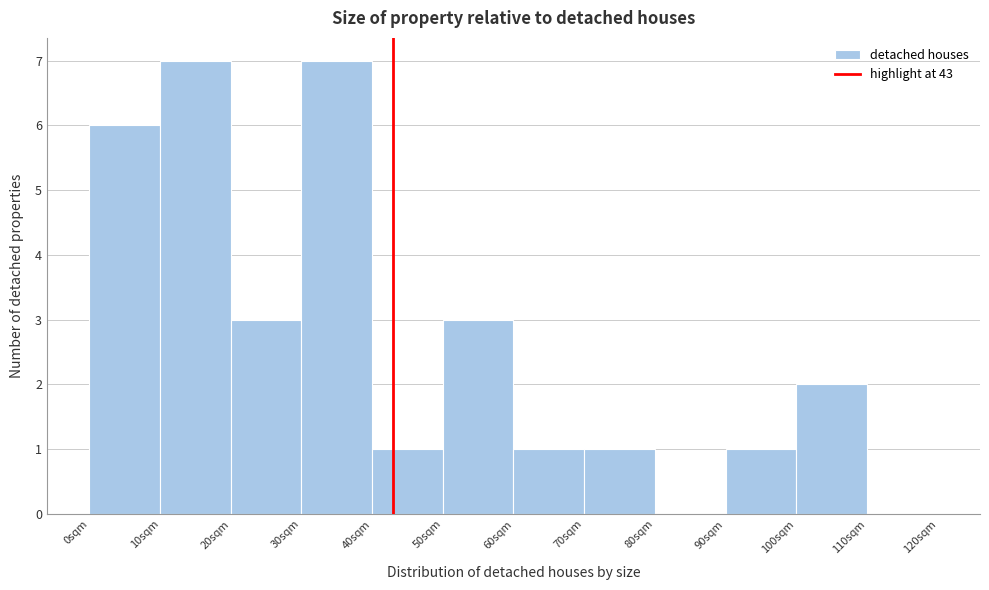

Reading left to right, list every bar in this chart as the range it spans on the x-axis followed by its height. The values are not printed on the chart, so give them approximately, as read against the axis.

0 to 10: 6
10 to 20: 7
20 to 30: 3
30 to 40: 7
40 to 50: 1
50 to 60: 3
60 to 70: 1
70 to 80: 1
80 to 90: 0
90 to 100: 1
100 to 110: 2
110 to 120: 0